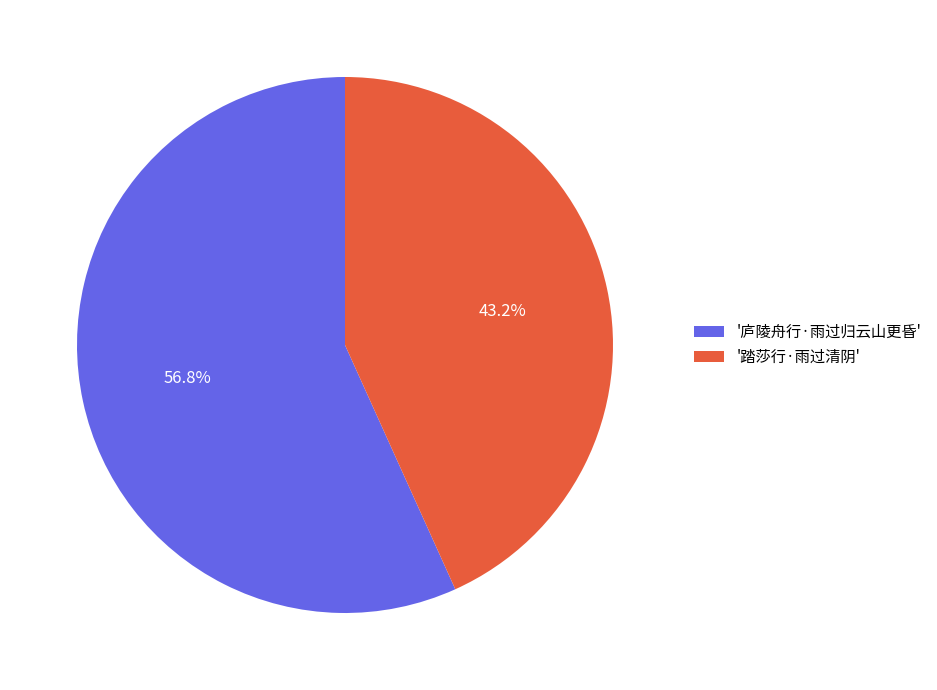

Rank the categories by value from highest to lowest.

'庐陵舟行·雨过归云山更昏', '踏莎行·雨过清阴'